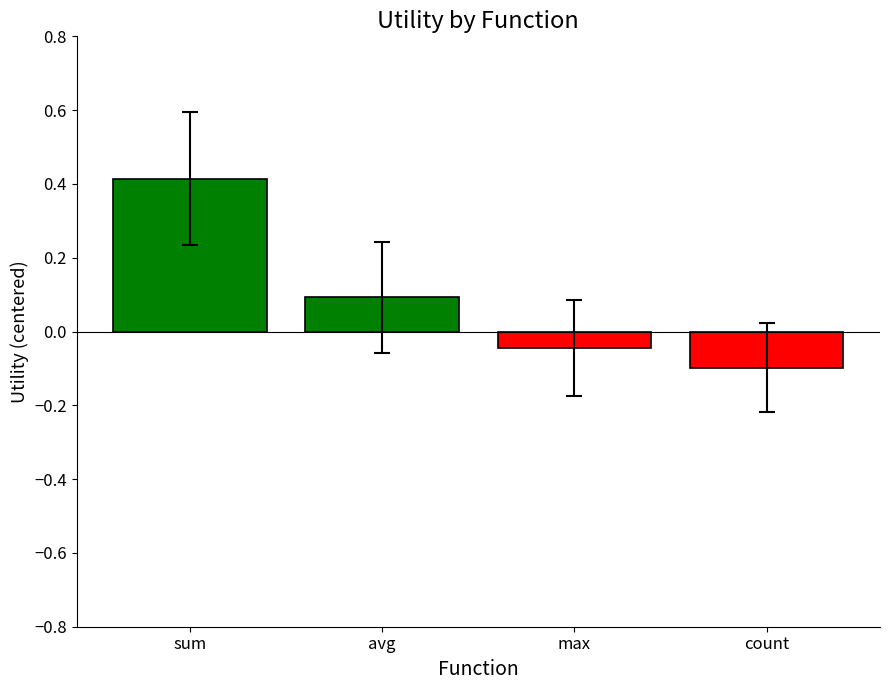

What position from the right is sum?

4